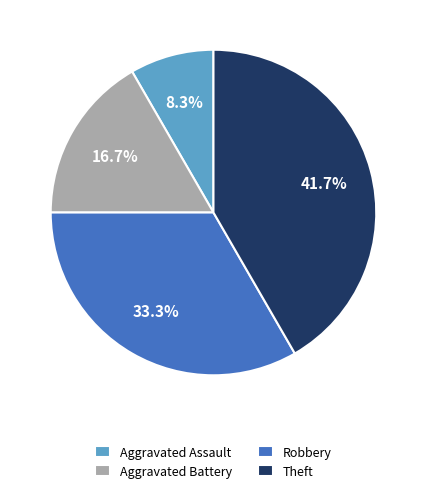

Which category has the smallest portion of the pie?

Aggravated Assault